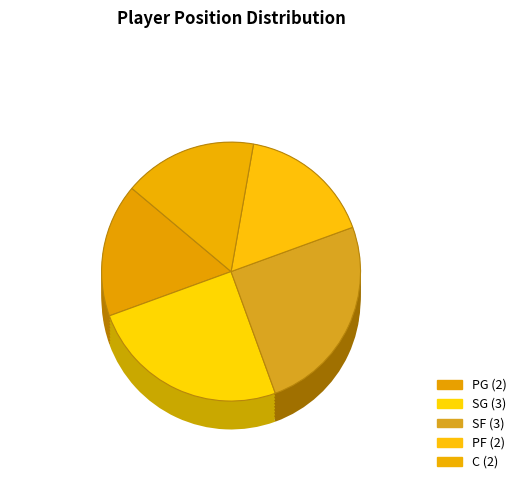

Combined, what portion of the pie is SF and SF?

25.2%